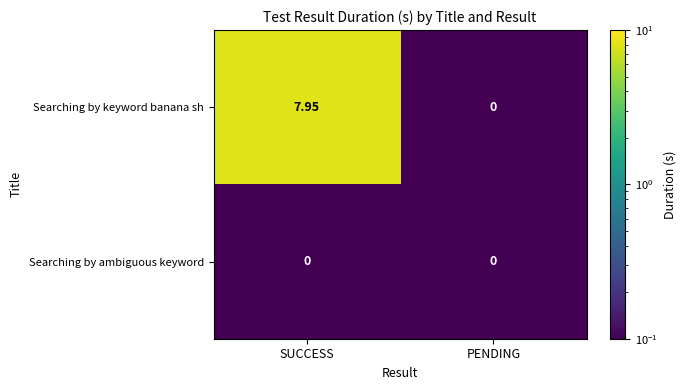

List the series in order of their peak value, highest first.

Searching by keyword banana sh, Searching by ambiguous keyword